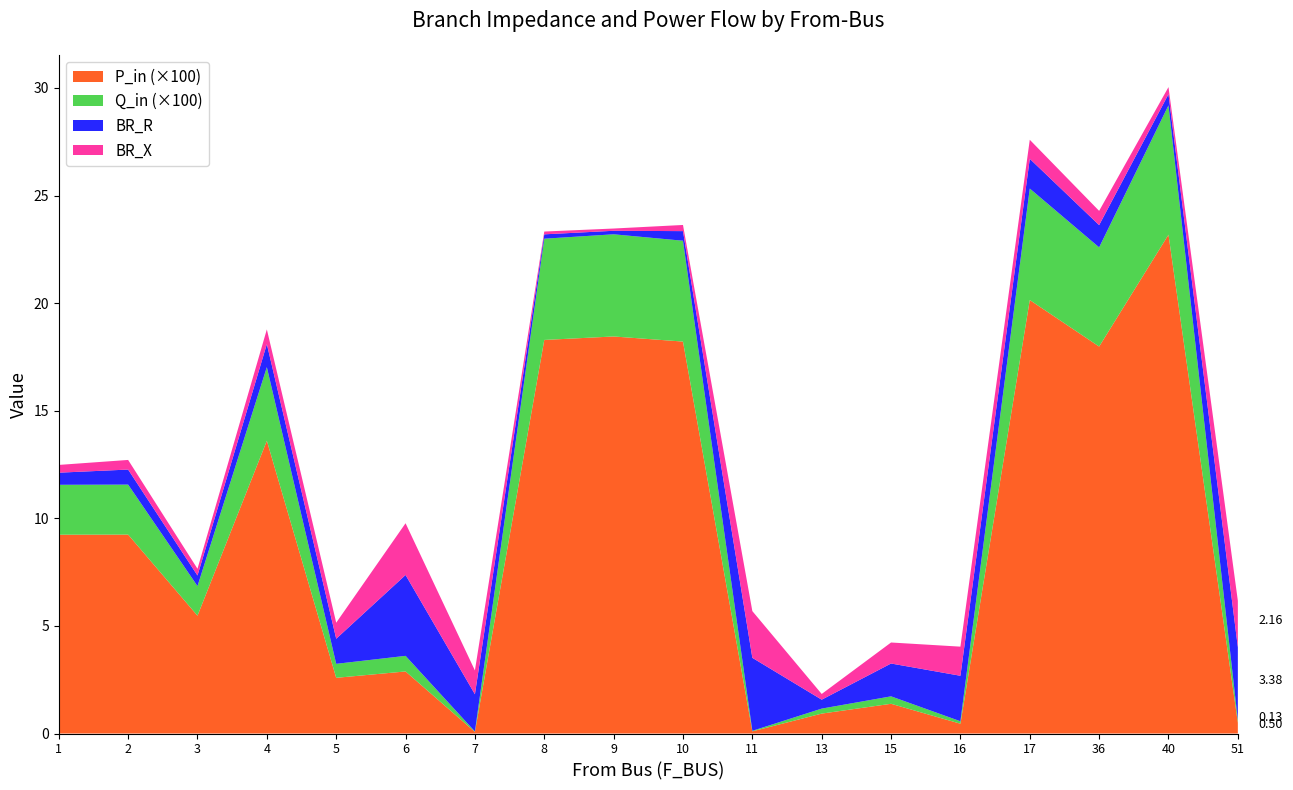

Reading right to left, list all the values displayed in this chart.

BR_R: 51=3.4	40=0.5	36=1.0	17=1.4	16=2.1	15=1.5	13=0.4	11=3.4	10=0.4	9=0.2	8=0.2	7=1.7	6=3.8	5=1.2	4=1.1	3=0.5	2=0.7	1=0.6
BR_X: 51=2.2	40=0.3	36=0.7	17=0.9	16=1.4	15=1.0	13=0.3	11=2.2	10=0.3	9=0.1	8=0.1	7=1.1	6=2.4	5=0.7	4=0.7	3=0.3	2=0.4	1=0.4
P_in: 51=0.0	40=0.2	36=0.2	17=0.2	16=0.0	15=0.0	13=0.0	11=0.0	10=0.2	9=0.2	8=0.2	7=0.0	6=0.0	5=0.0	4=0.1	3=0.1	2=0.1	1=0.1
Q_in: 51=0.0	40=0.1	36=0.0	17=0.1	16=0.0	15=0.0	13=0.0	11=0.0	10=0.0	9=0.0	8=0.0	7=0.0	6=0.0	5=0.0	4=0.0	3=0.0	2=0.0	1=0.0